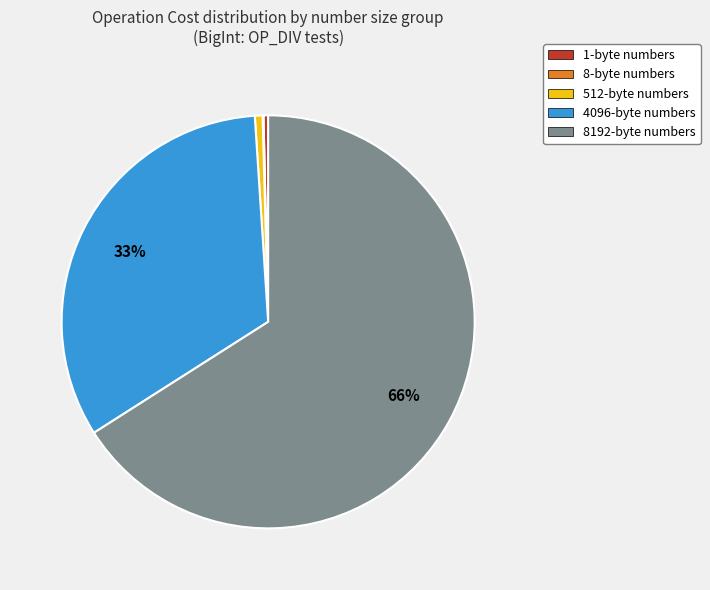

To the nearest percent, what is the difference between the 8192-byte numbers and 4096-byte numbers slice percentages?

33%